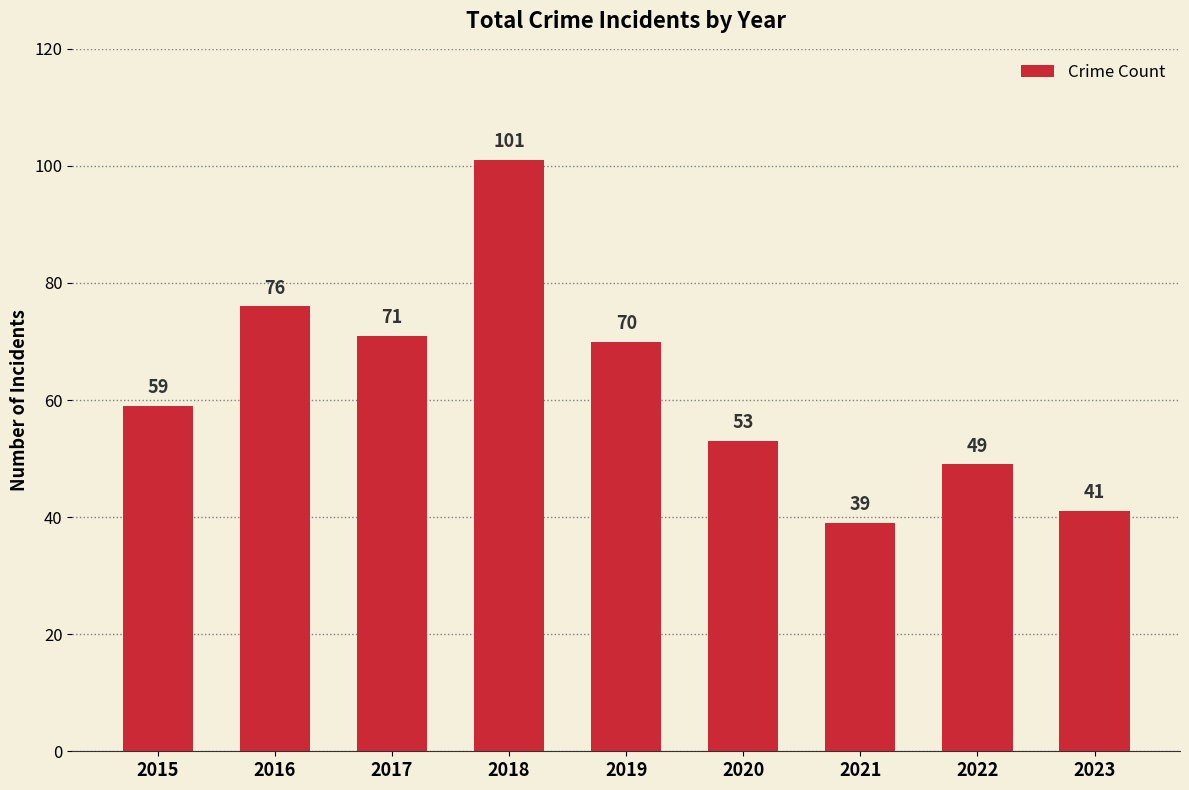

List the labels in order of value, largest first.

2018, 2016, 2017, 2019, 2015, 2020, 2022, 2023, 2021